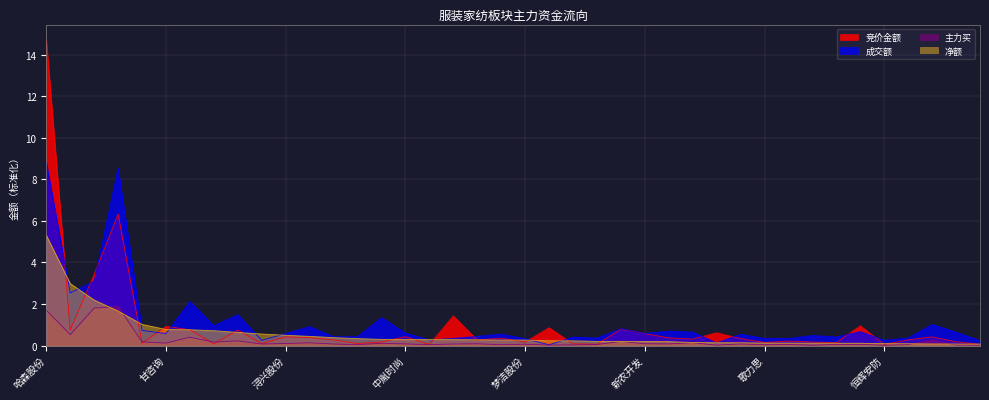

Reading left to right, extract all data points from this chart.

竞价金额: 14.7	0.8	3.4	6.3	0.1	0.9	0.8	0.1	0.7	0.1	0.4	0.4	0.3	0.1	0.2	0.4	0.1	1.4	0.3	0.4	0.2	0.9	0.1	0.1	0.8	0.6	0.4	0.3	0.6	0.3	0.2	0.2	0.2	0.1	1.0	0.1	0.3	0.4	0.2	0.1
成交额: 8.8	2.5	3.1	8.5	0.7	0.6	2.1	1.0	1.5	0.3	0.6	0.9	0.4	0.4	1.3	0.6	0.3	0.3	0.4	0.6	0.3	0.0	0.4	0.4	0.8	0.6	0.7	0.6	0.1	0.5	0.3	0.3	0.5	0.4	0.7	0.3	0.4	1.0	0.6	0.2
主力买: 1.7	0.5	1.8	1.9	0.2	0.1	0.4	0.2	0.2	0.1	0.1	0.1	0.1	0.0	0.1	0.1	0.0	0.1	0.1	0.0	0.1	0.0	0.0	0.1	0.2	0.1	0.1	0.1	0.0	0.1	0.0	0.1	0.0	0.1	0.1	0.0	0.0	0.3	0.0	0.0
净额: 5.3	3.0	2.2	1.7	1.0	0.8	0.8	0.7	0.6	0.6	0.5	0.4	0.4	0.3	0.3	0.3	0.3	0.3	0.3	0.3	0.3	0.2	0.2	0.2	0.2	0.2	0.2	0.2	0.1	0.1	0.1	0.1	0.1	0.1	0.1	0.1	0.1	0.1	0.1	0.1